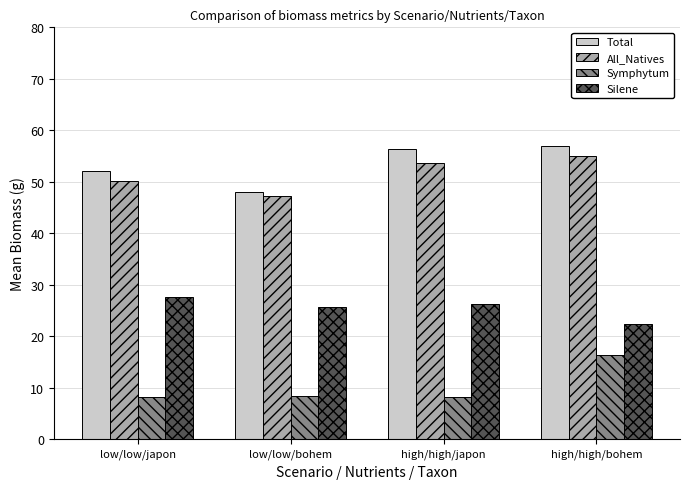

At how many categories does at least one series exceed 28?

4